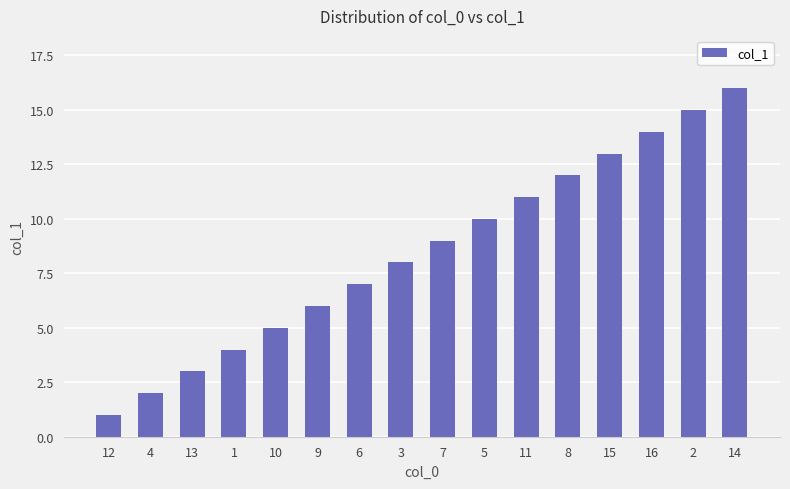

Reading left to right, list all the values displayed in this chart.

1	2	3	4	5	6	7	8	9	10	11	12	13	14	15	16